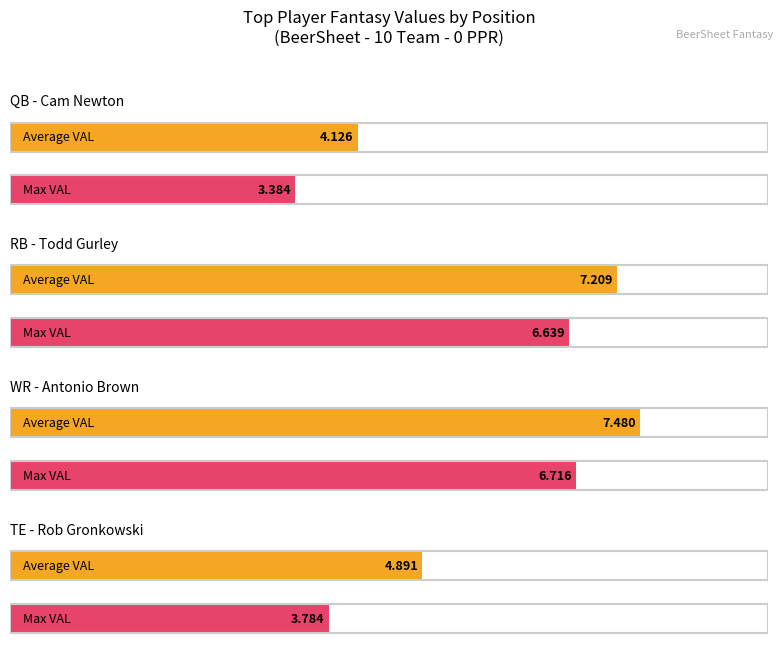

Where does the Max VAL series first go above 6?

Todd Gurley